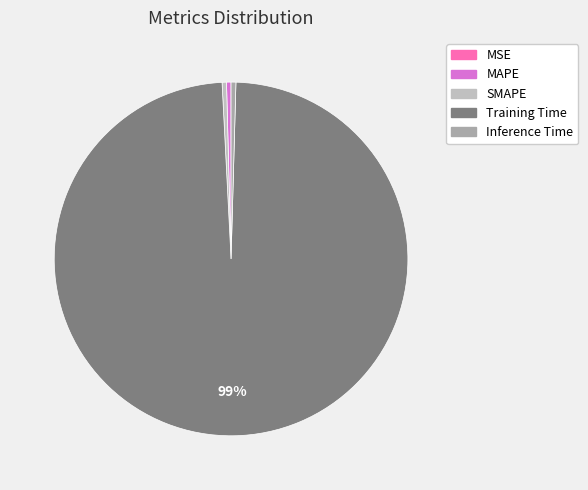

Combined, do Training Time and SMAPE account for over 50%?

Yes